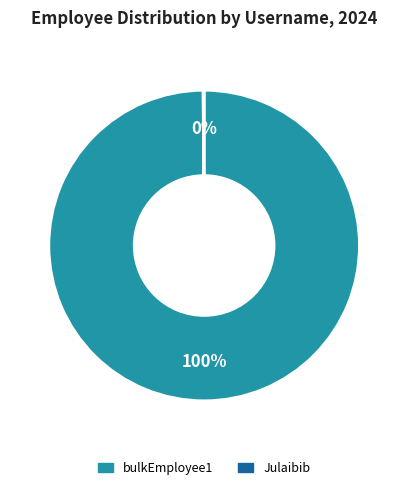

To the nearest percent, what portion does bulkEmployee1 represent?

100%